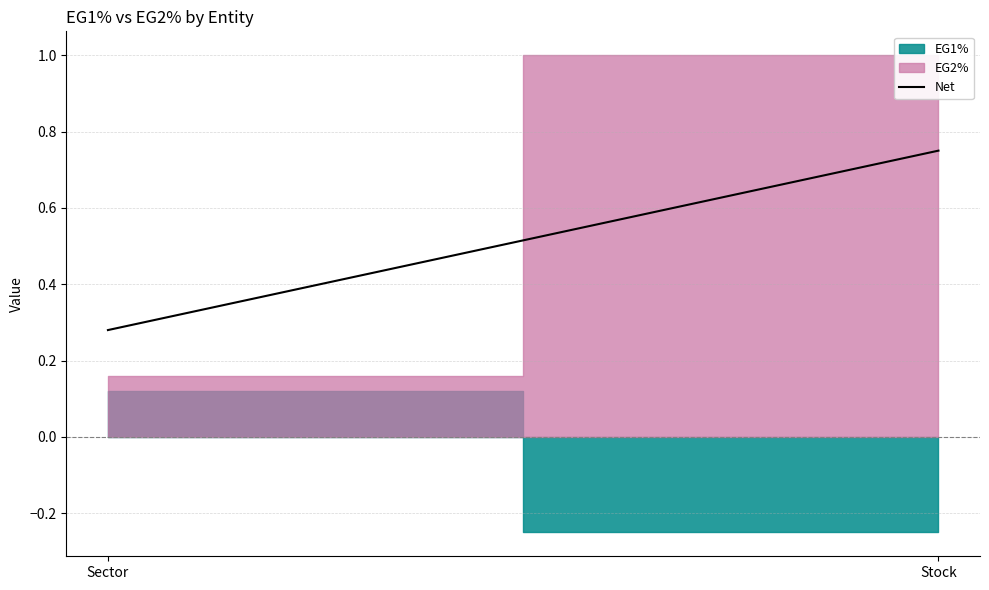

Count the values in the range 0 to 1.

2